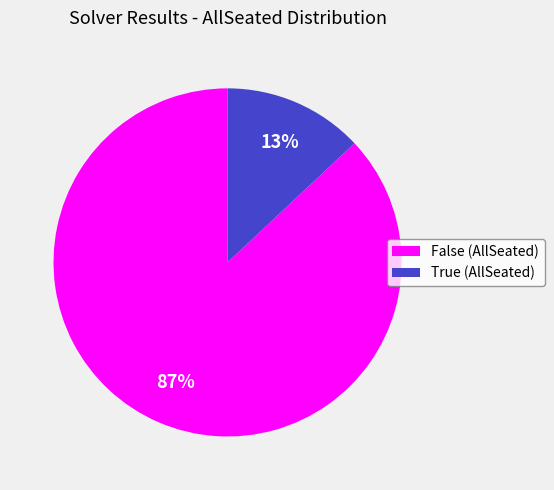

How many segments does this pie chart have?

2